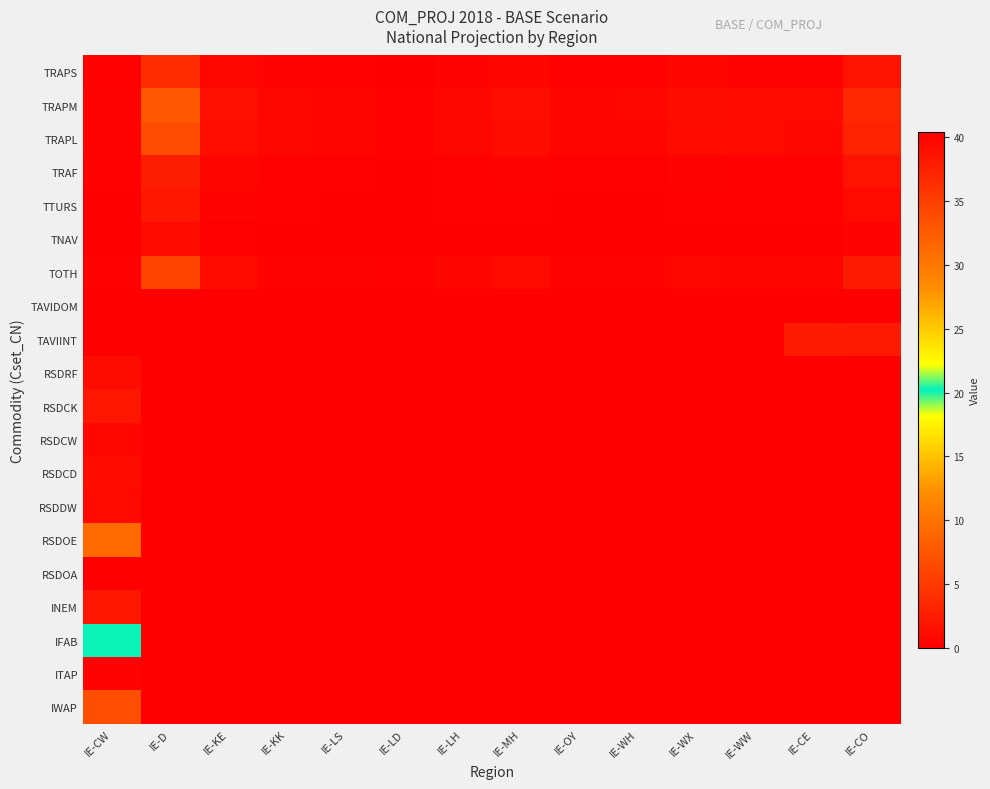

What is the difference between the highest and lowest values at IE-LH?

0.8